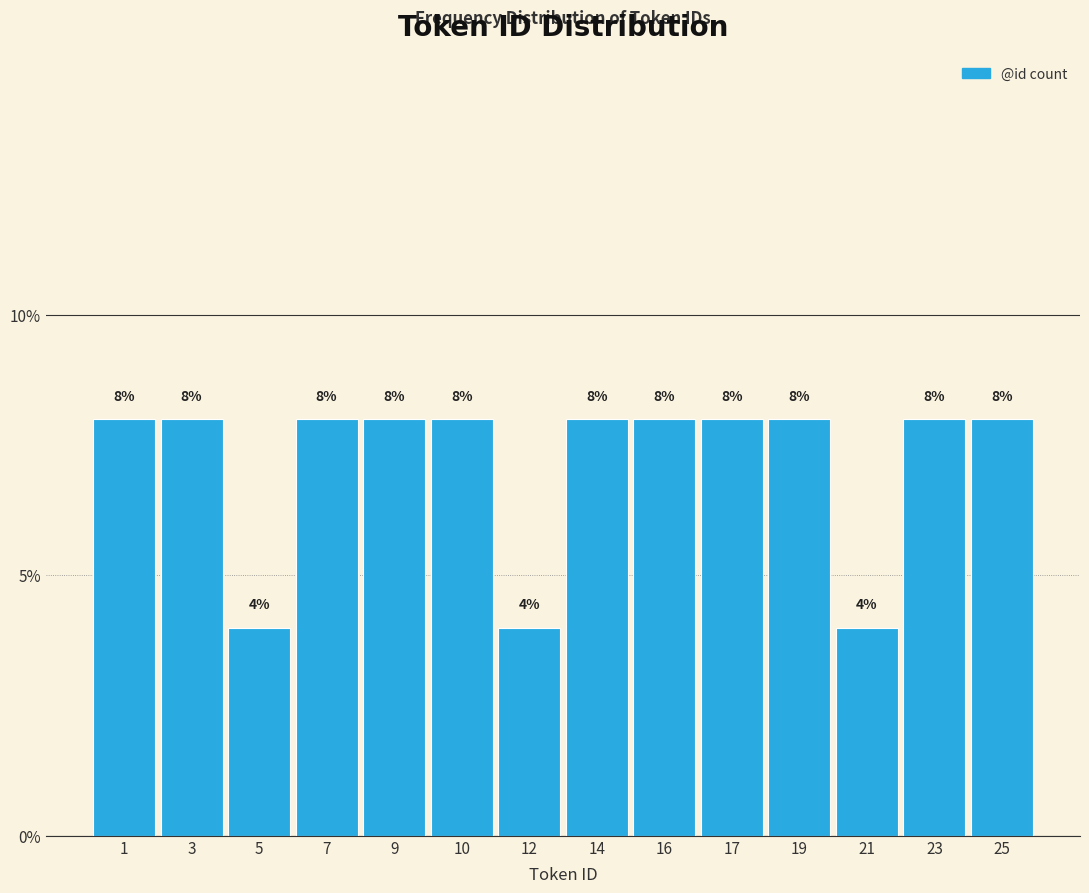

Reading left to right, transcribe all the data shown in this chart.

8	8	4	8	8	8	4	8	8	8	8	4	8	8